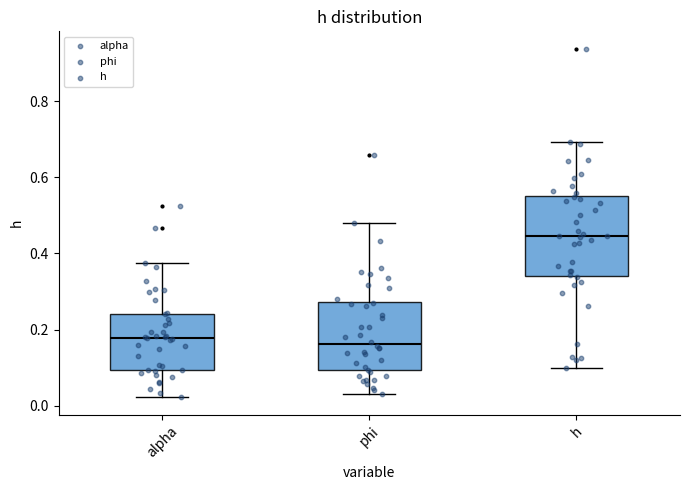

Reading left to right, read every box against the y-axis: the position of its median line, the range the box covers, and the ends of its whiskers. The values are not printed on the chart, so give them approximately, as read against the axis.

alpha: median 0.18, box 0.10 to 0.24, whiskers 0.02 to 0.38
phi: median 0.16, box 0.10 to 0.28, whiskers 0.02 to 0.48
h: median 0.44, box 0.34 to 0.56, whiskers 0.10 to 0.70